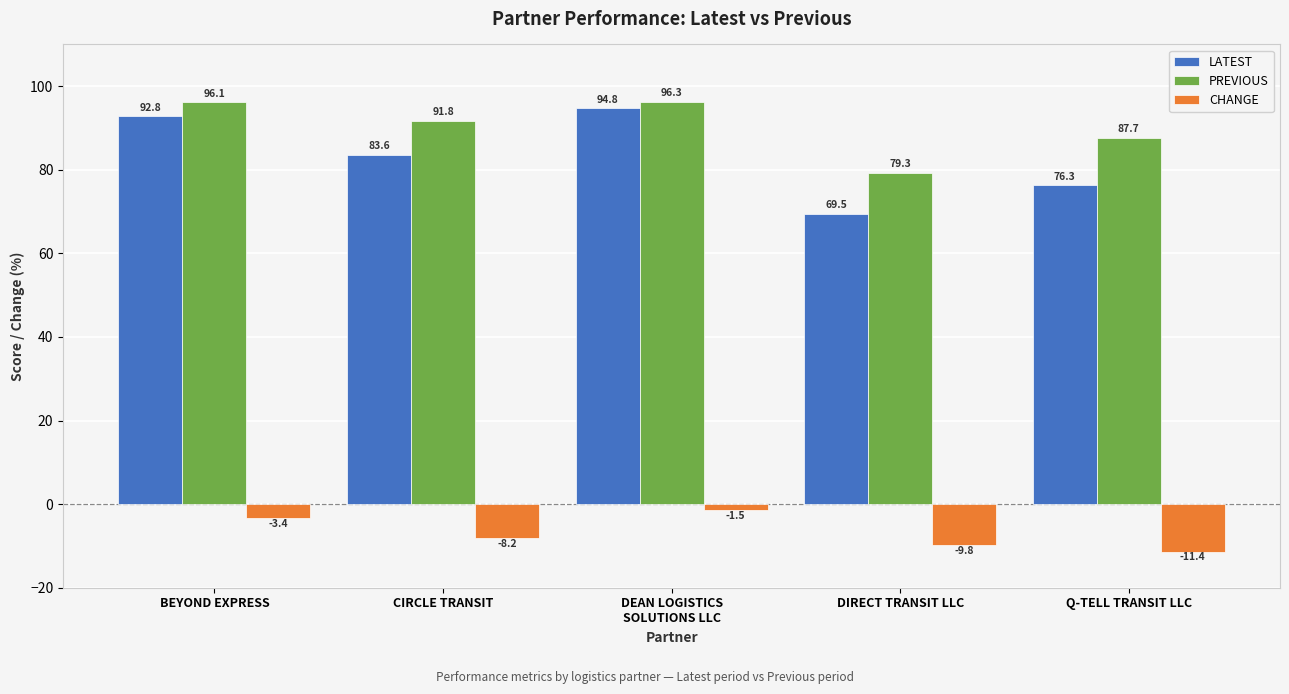

What are all the series names shown in the legend?

LATEST, PREVIOUS, CHANGE